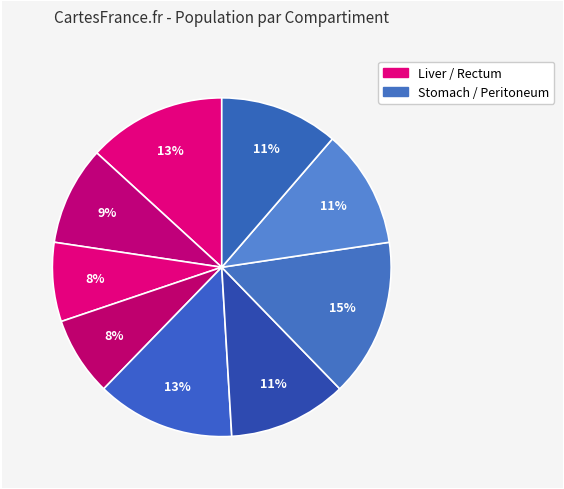

To the nearest percent, what is the difference between the largest and smallest slice percentages?

8%